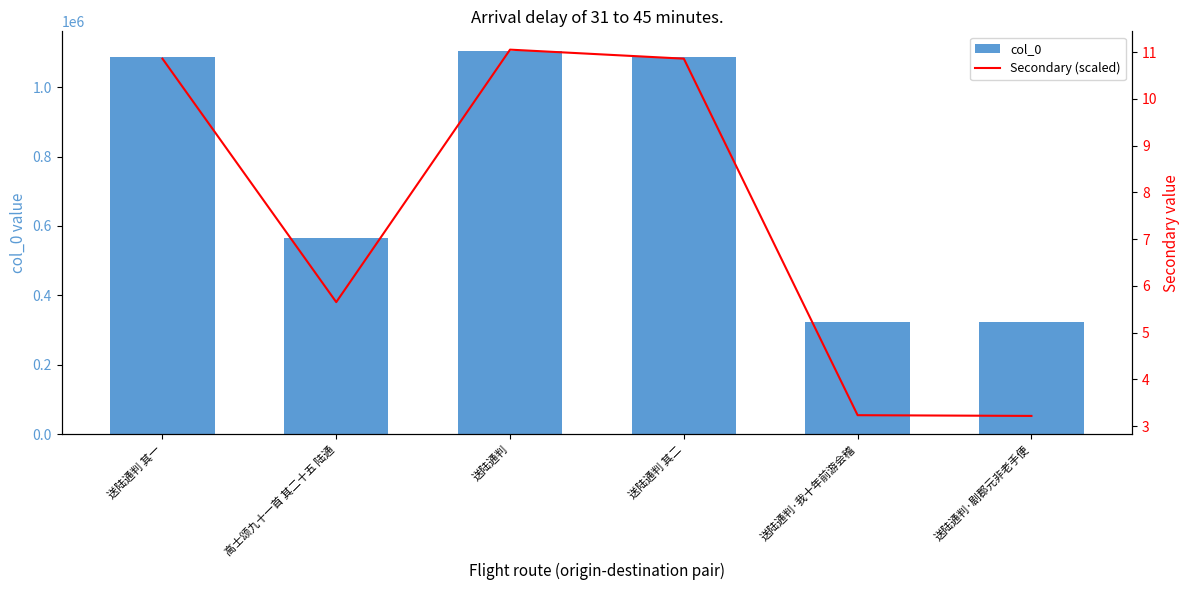

Which label corresponds to the smallest value in the chart?

送陆通判·剧郡元非老手便